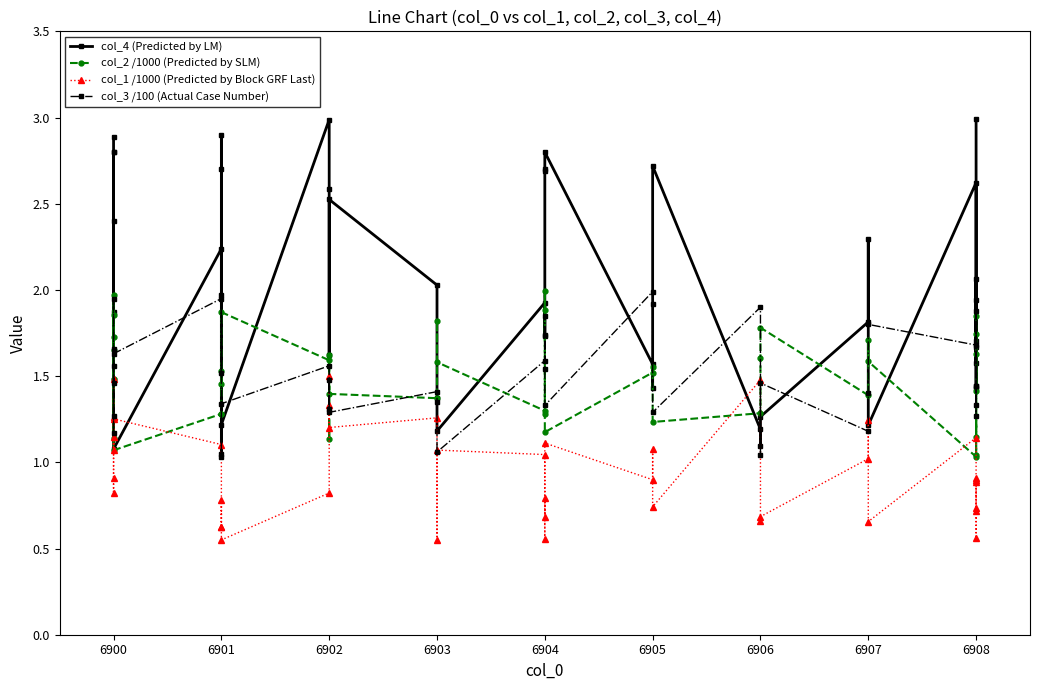

The col_3 /100 (Actual Case Number) series shows 0.9 at 6901. True or false?

False